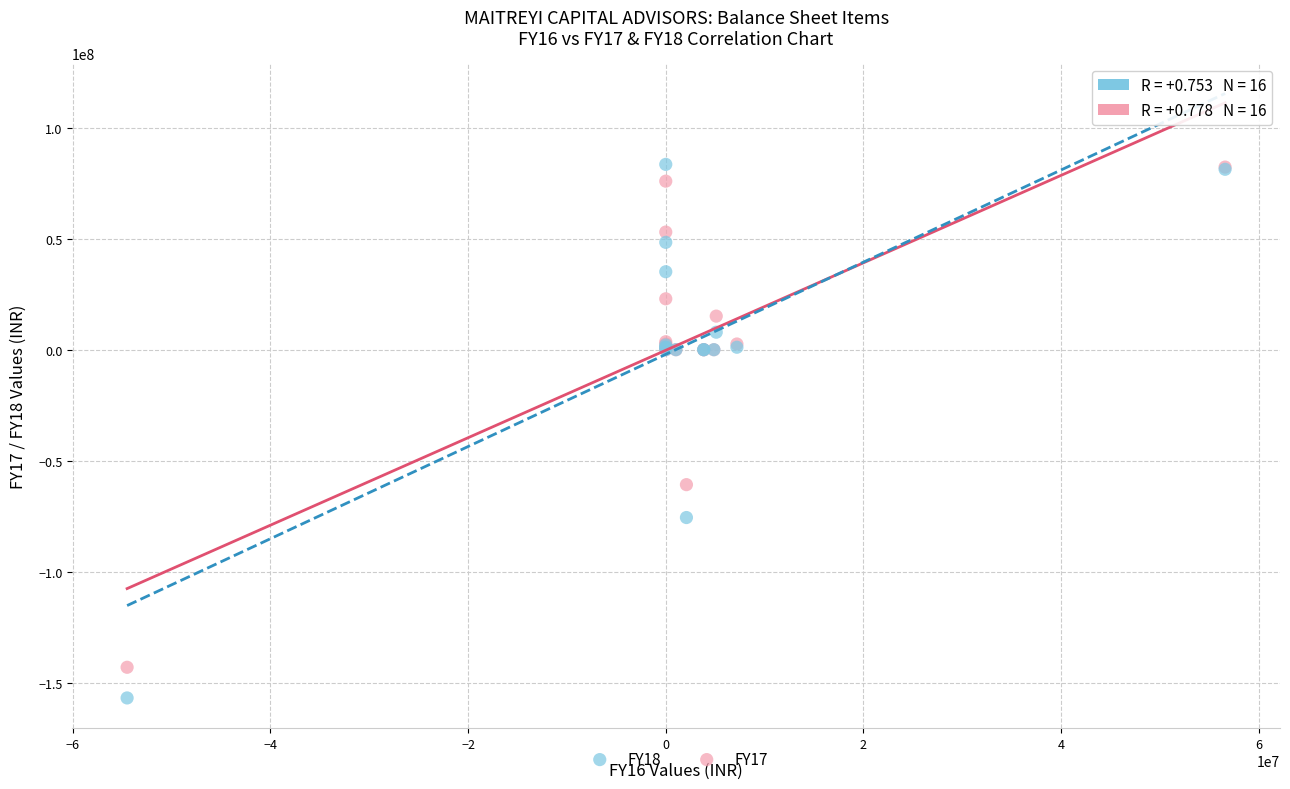

What are all the series names shown in the legend?

FY18, FY17